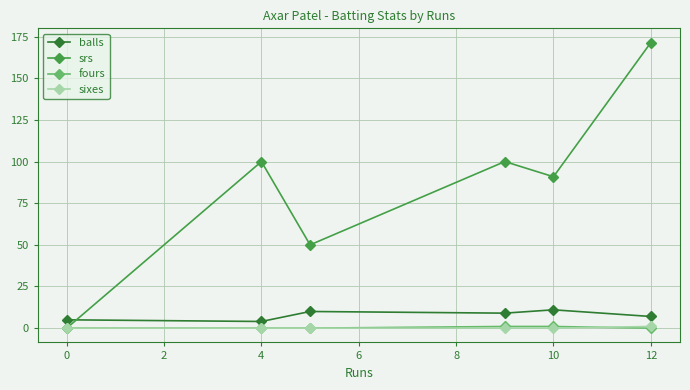

What is the value of the balls point at the 5th from the left?

11.0